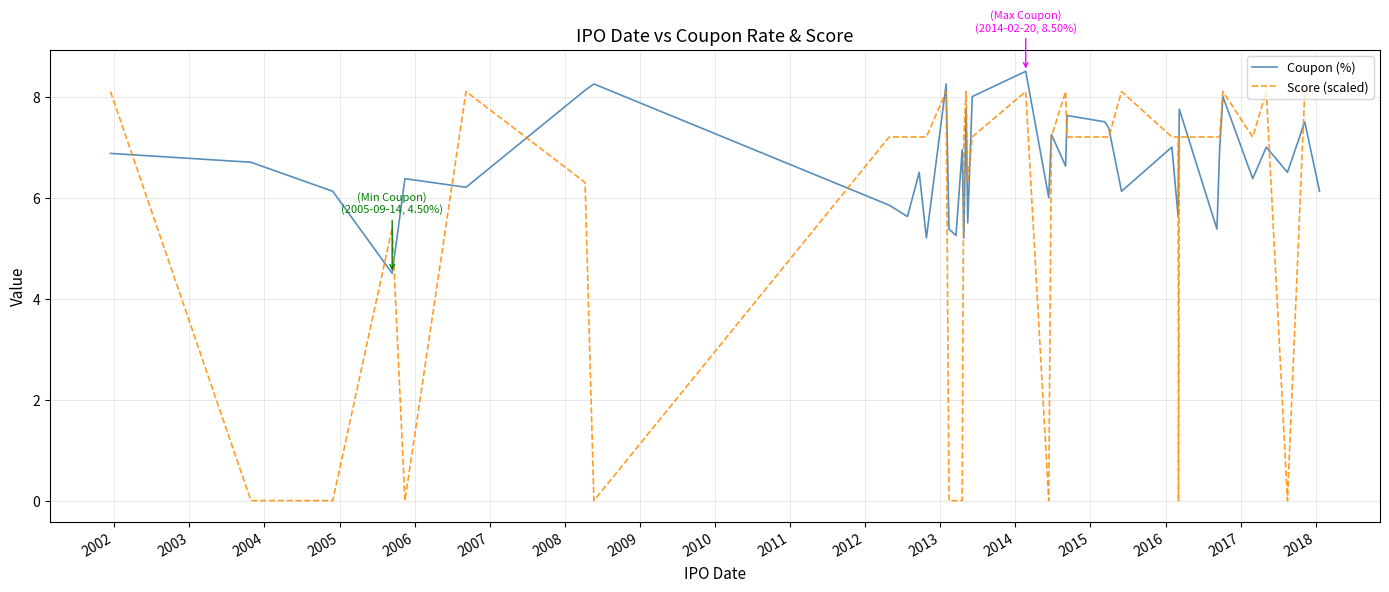

What is the maximum value for Coupon (%)?

8.5